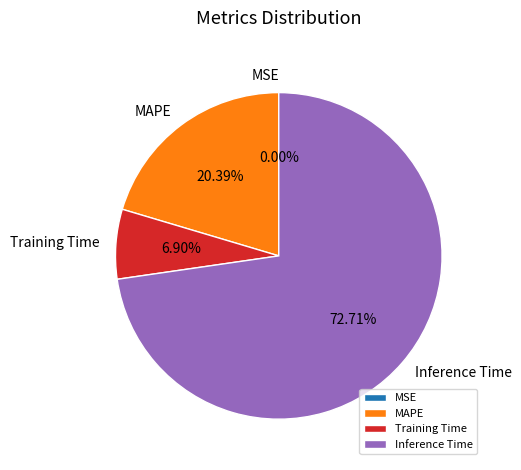

Which category accounts for the majority?

Inference Time